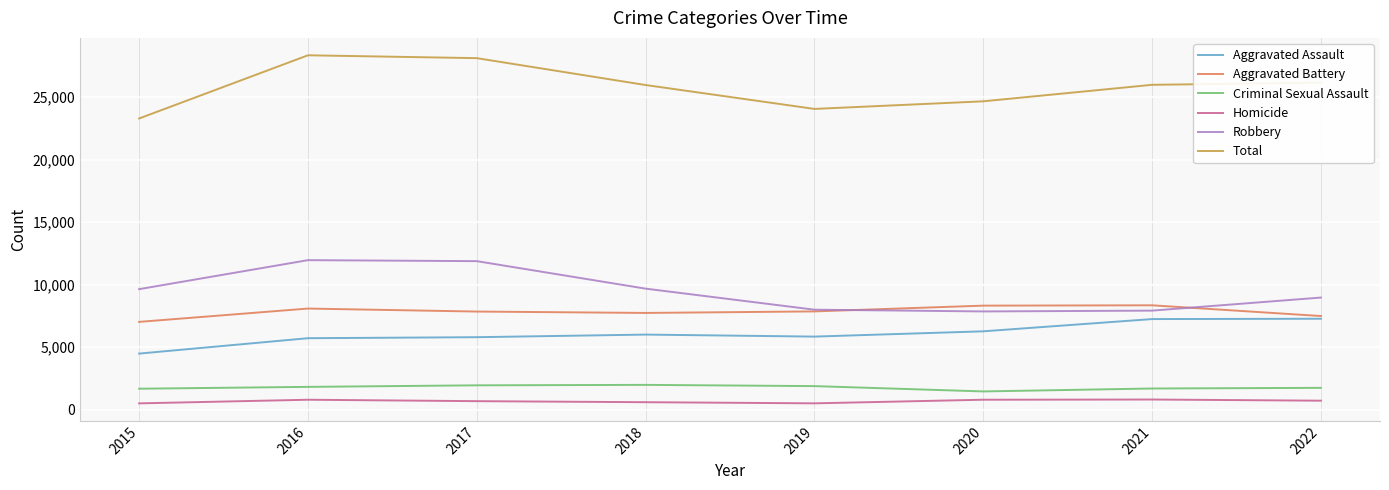

Which series changed the most between 2017 and 2020?

Robbery